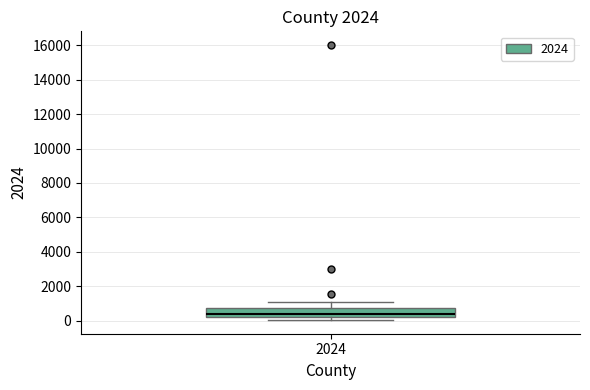

Where is the upper edge of the box at x = 2024 on the y-axis? The values are not printed on the chart, so give them approximately, as read against the axis.

800